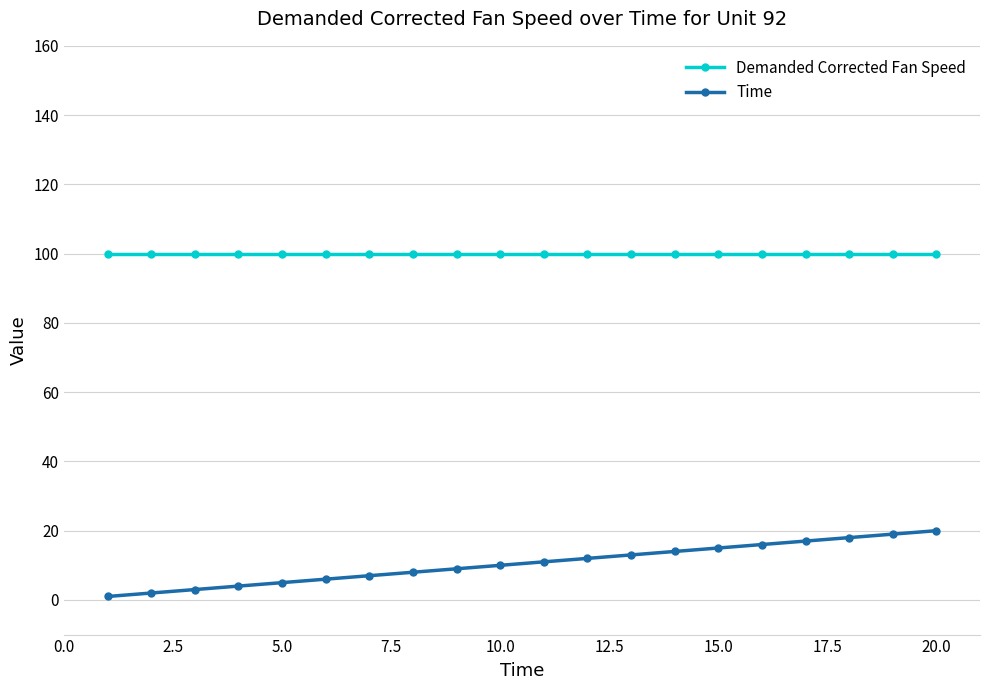

True or false: Demanded Corrected Fan Speed and Time intersect in this chart.

False